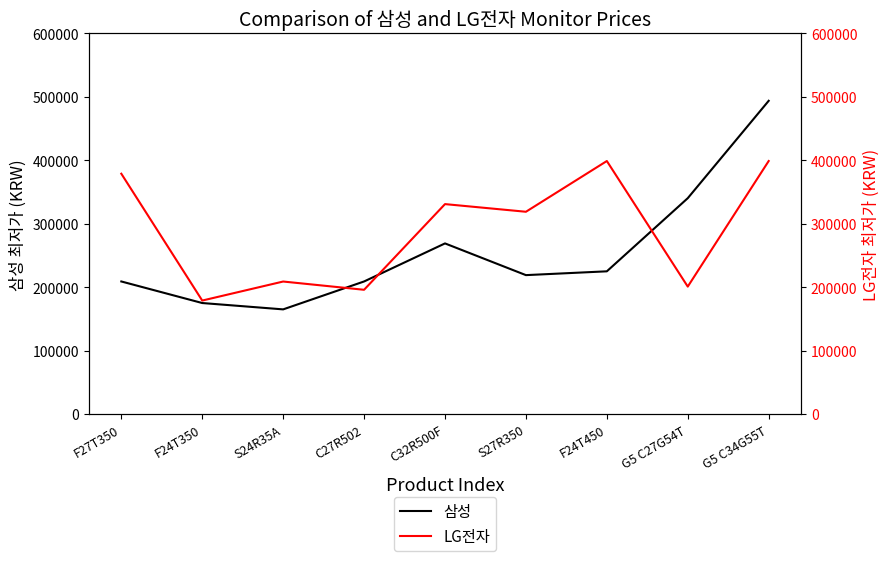

At which label is 삼성 closest to 329415?

G5 C27G54T